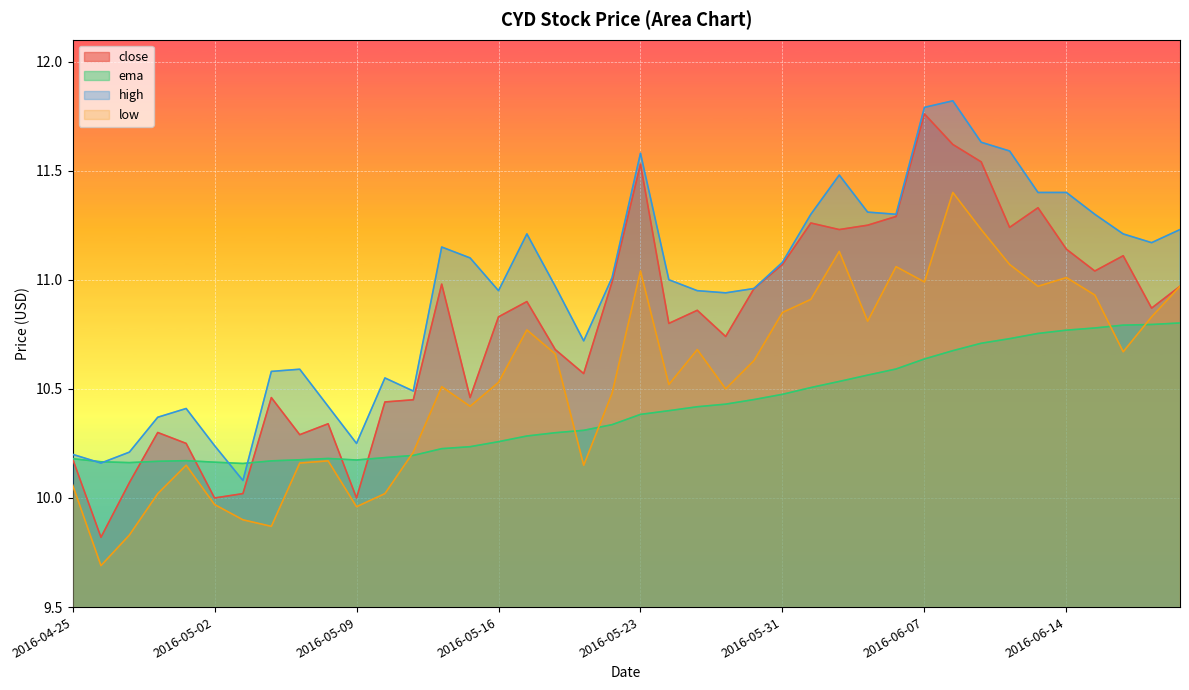

Where is the first local maximum for ema?

2016-04-29